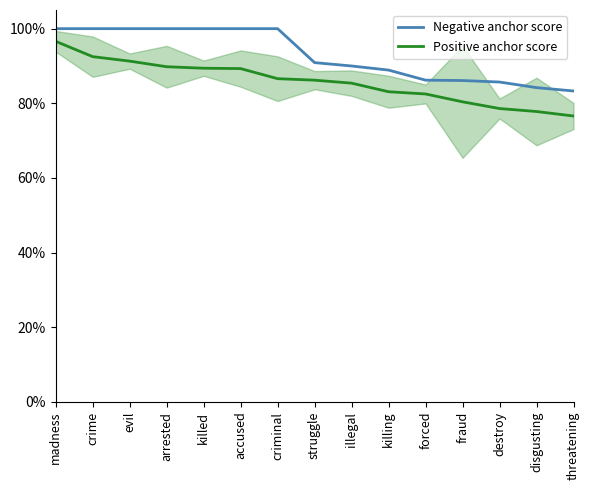

At which category does the chart reach its peak across all series?

madness